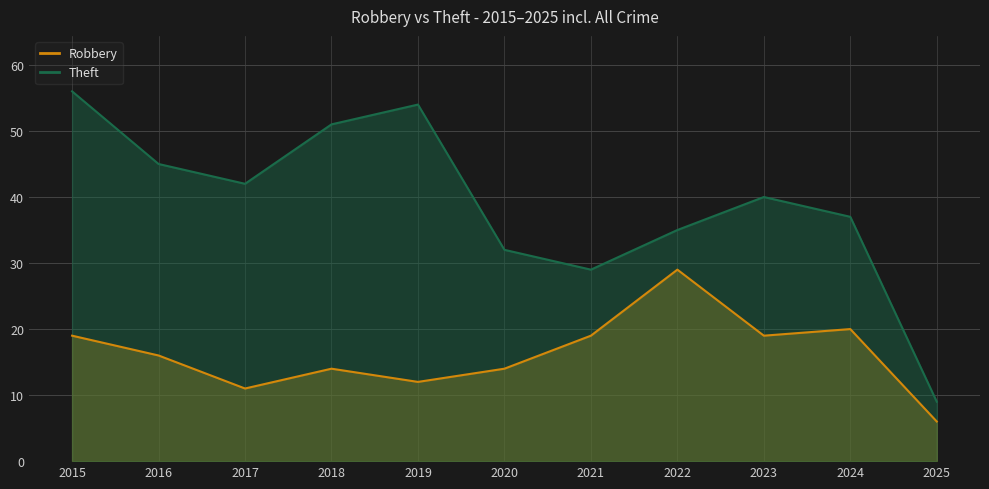

List the series in order of their peak value, lowest first.

Robbery, Theft